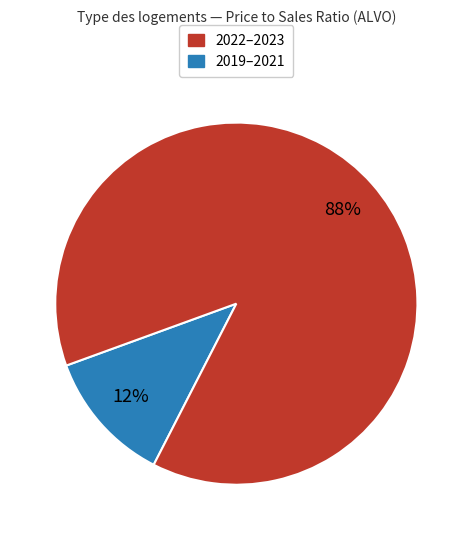

How many slices are in this pie chart?

2